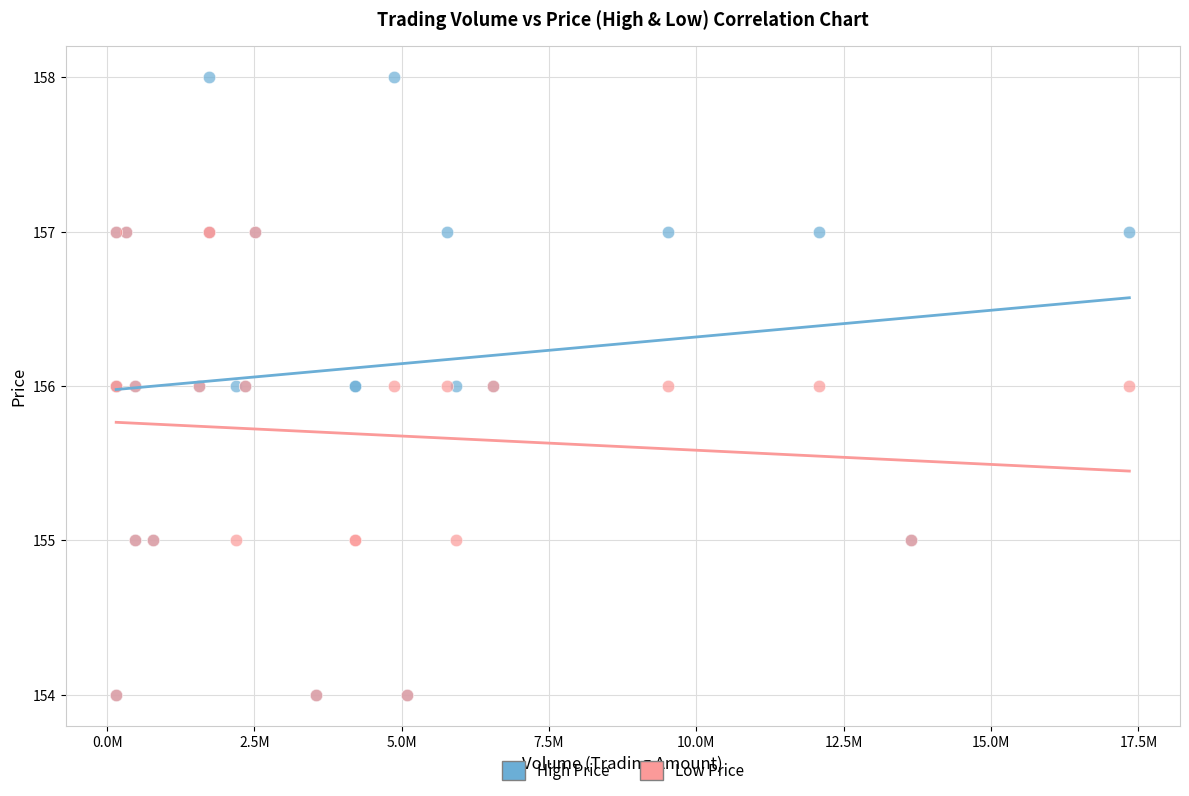

What are all the series names shown in the legend?

High Price, Low Price